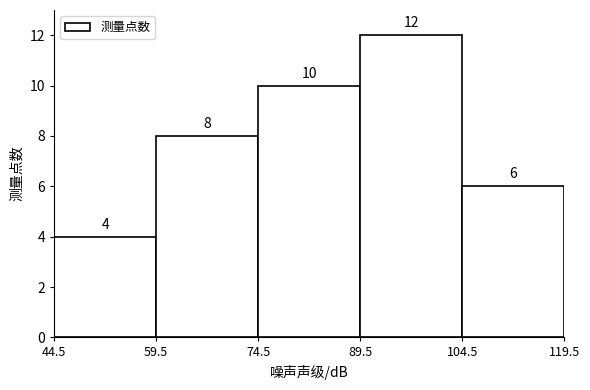

How tall is the bar that spans 104.5 to 119.5 on the x-axis?

6